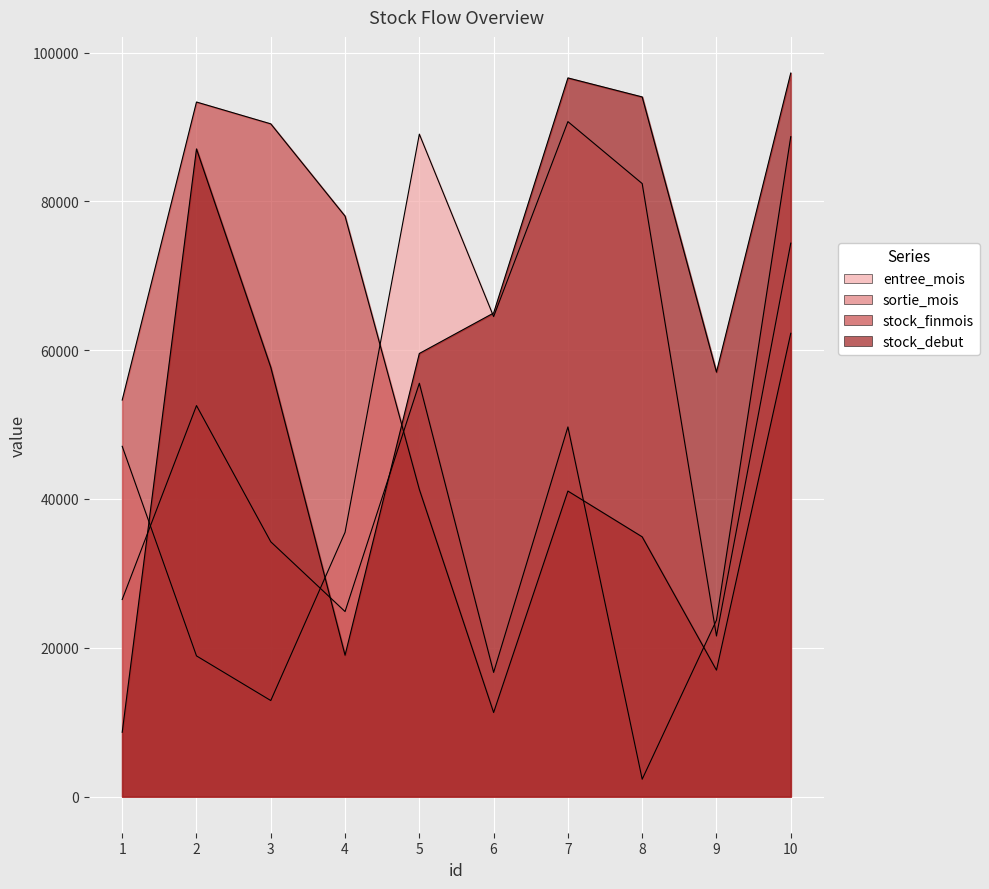

What is the highest value of the stock_debut series?

97256